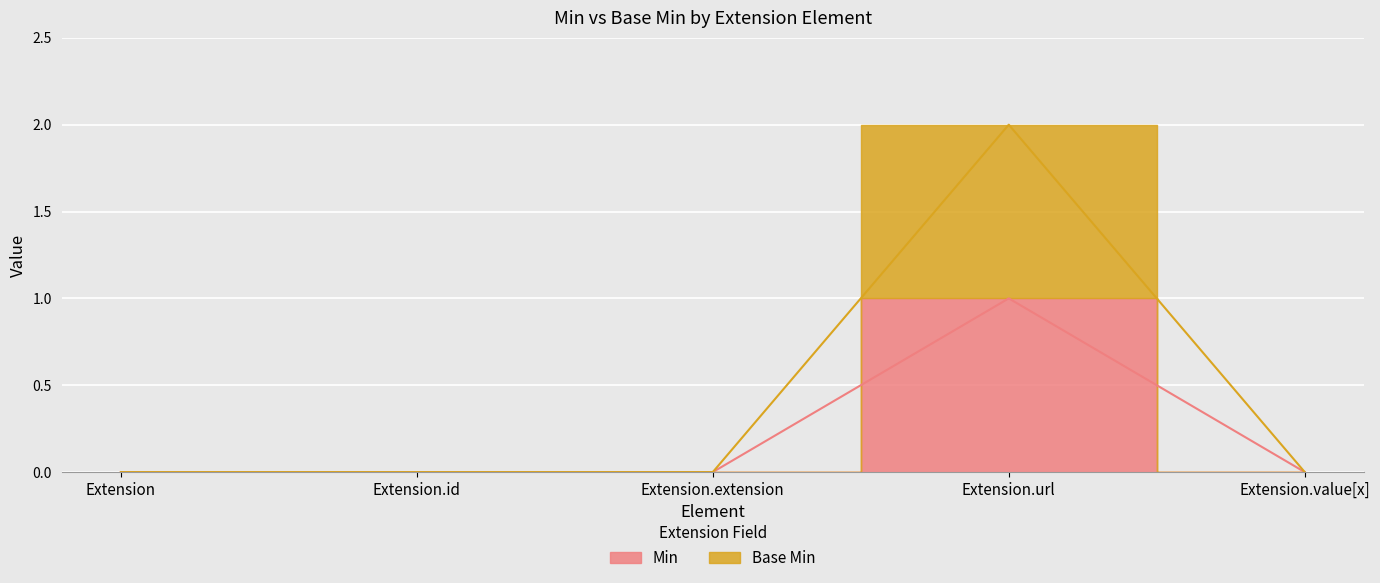

Reading right to left, what are all the values shown in this chart?

Min: Extension.value[x]=0	Extension.url=1	Extension.extension=0	Extension.id=0	Extension=0
Base Min: Extension.value[x]=0	Extension.url=2	Extension.extension=0	Extension.id=0	Extension=0